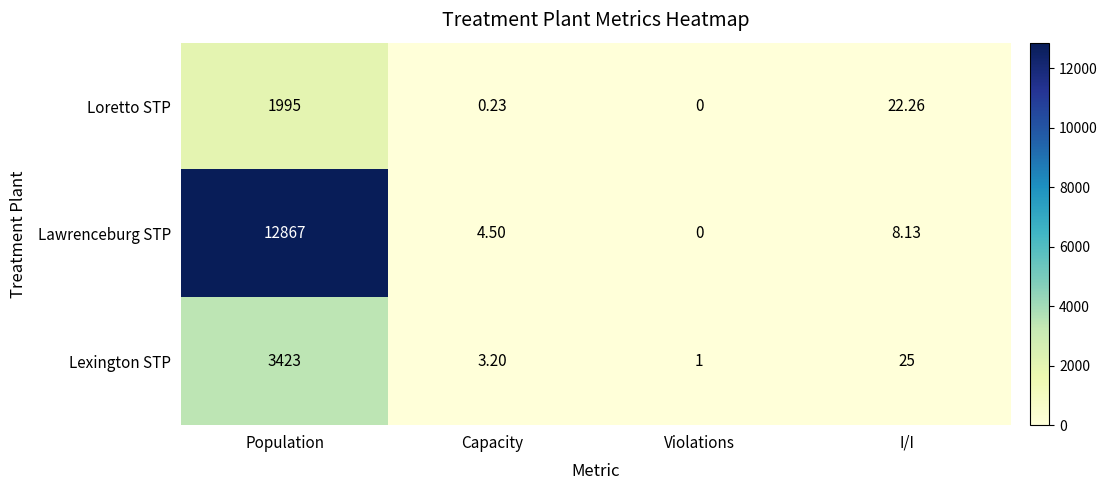

Which category has the lowest value across all series?

Violations